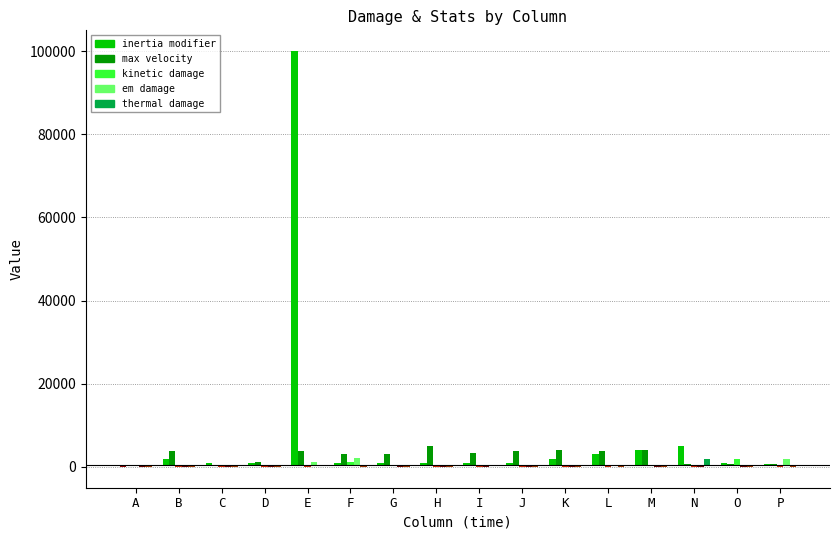

What is the difference between the inertia modifier values at E and H?

98990